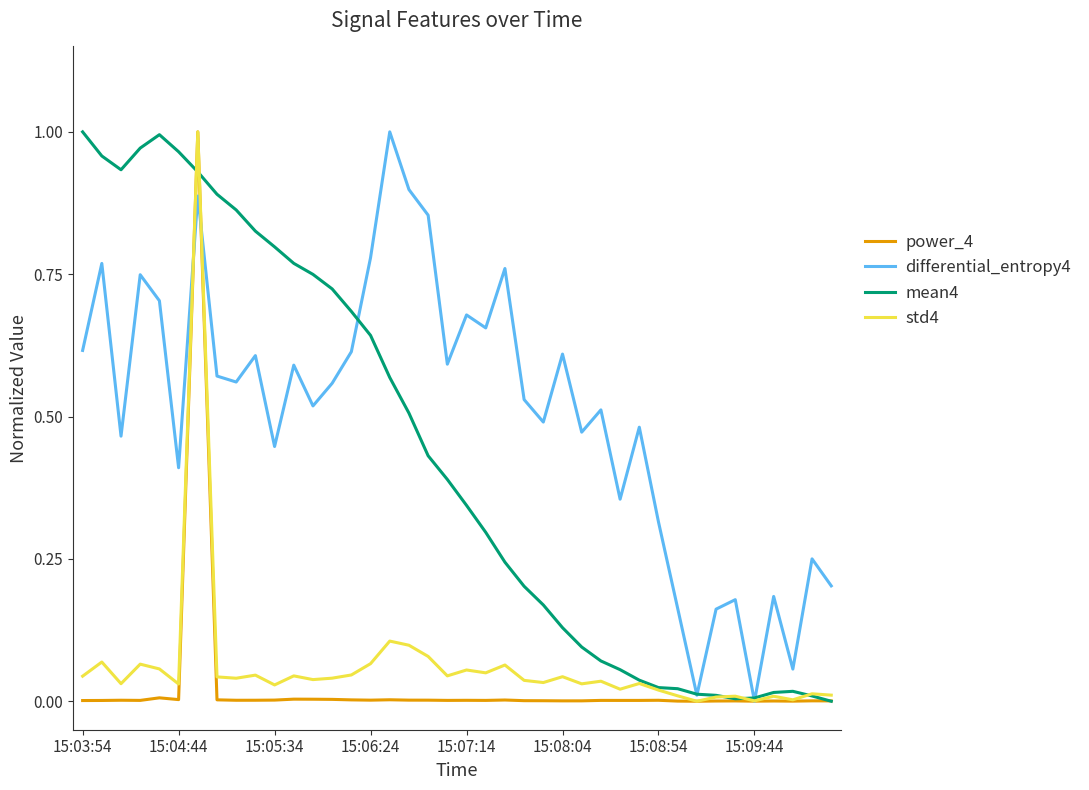

Which series has the largest total across all categories?

differential_entropy4